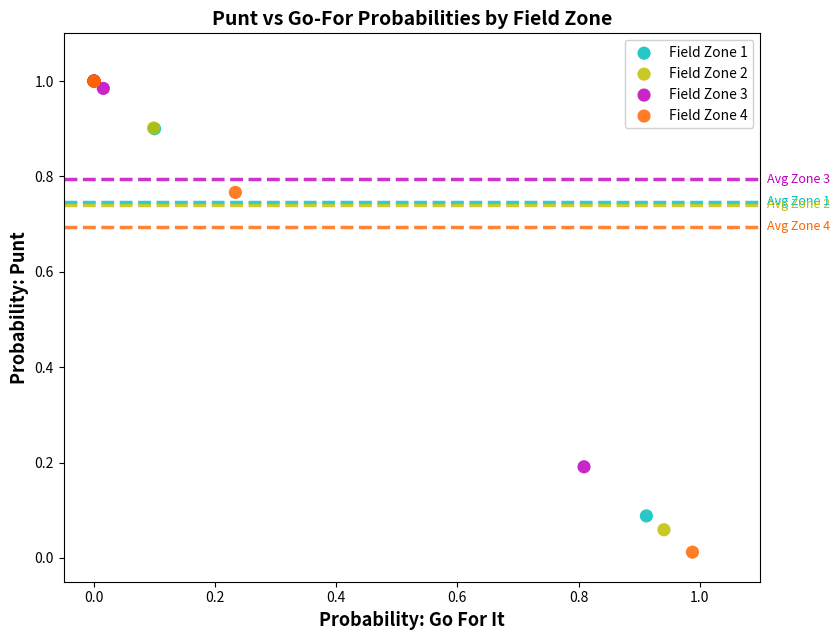

Which series has the largest Y range (max minus min)?

Field Zone 4